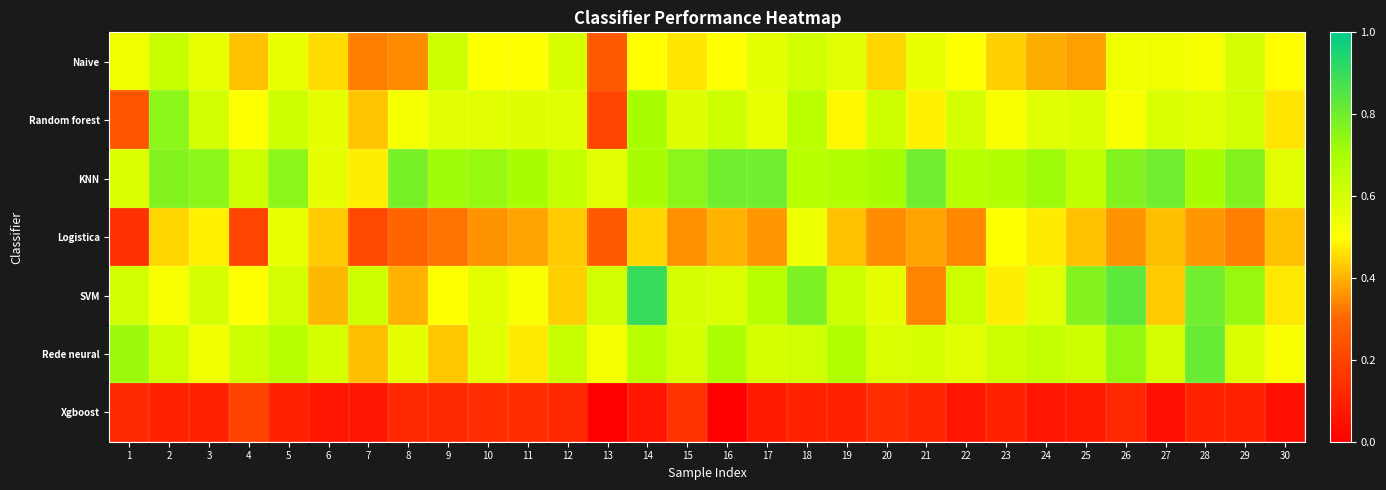

Which category has the lowest value across all series?

13